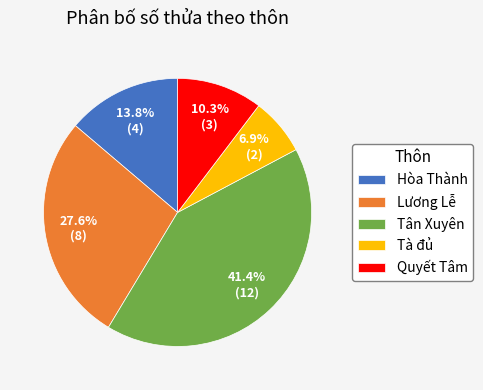

Does Quyết Tâm account for over 50% of the chart?

No